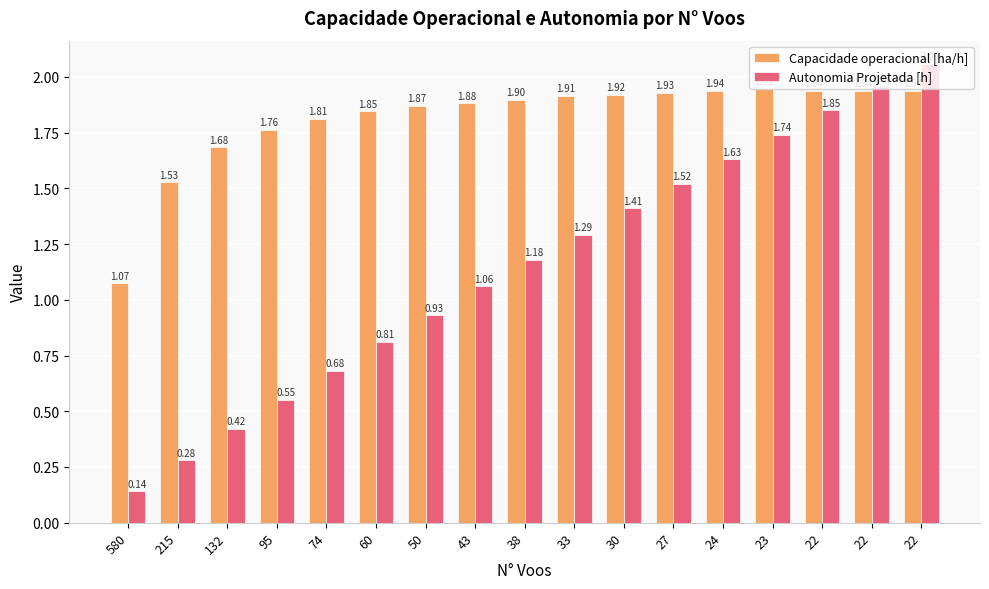

Count the number of data series in this chart.

2